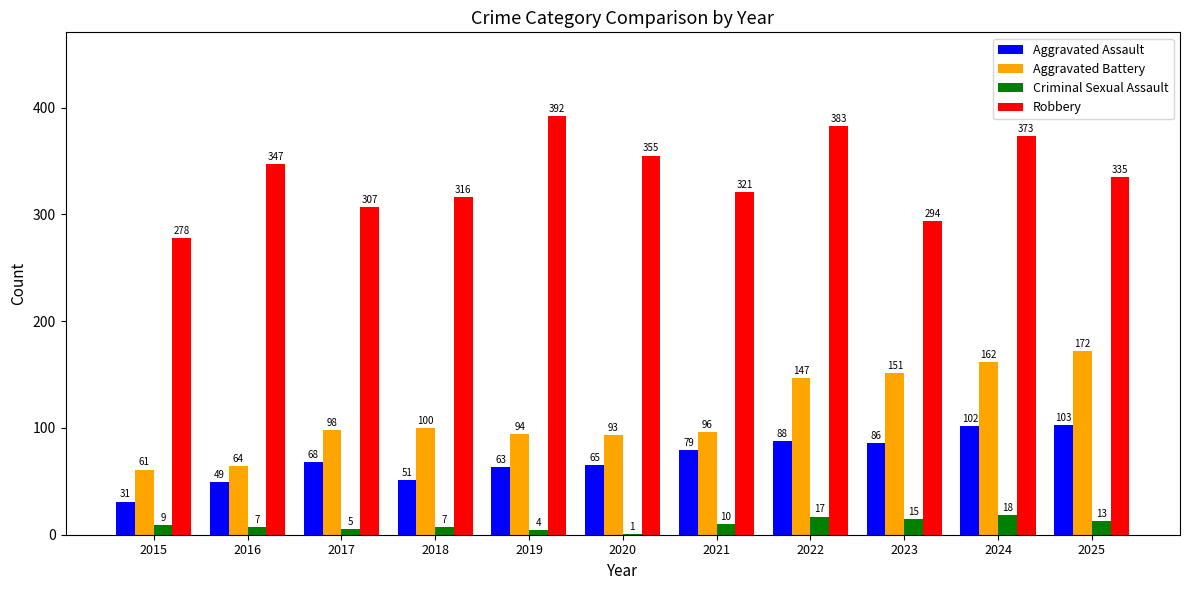

Which series has the largest range (max minus min)?

Robbery